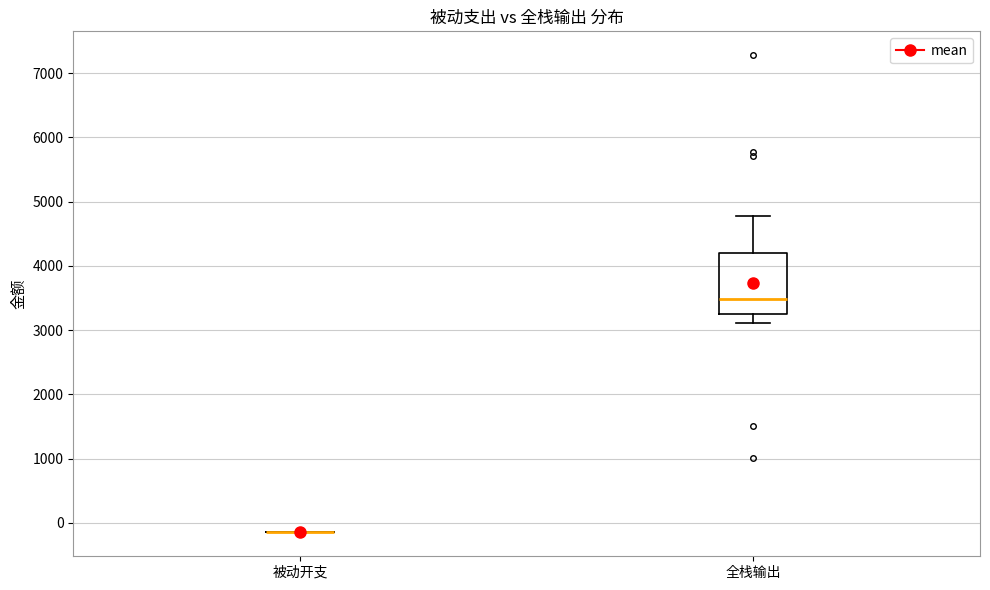

Where does the upper whisker of the box for 全栈输出 end on the y-axis? The values are not printed on the chart, so give them approximately, as read against the axis.

4800